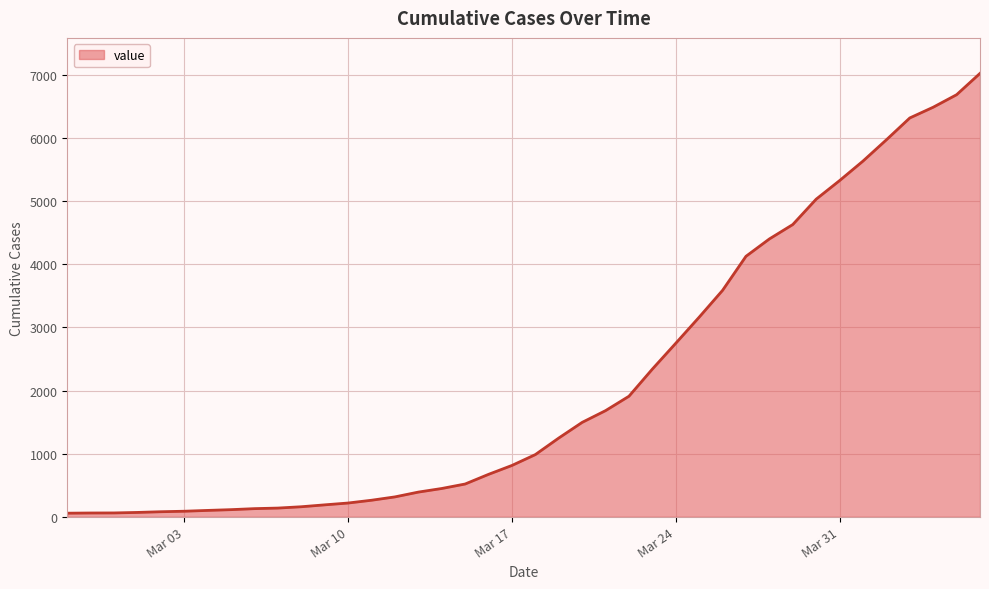

What is the maximum value shown in the chart?

7023